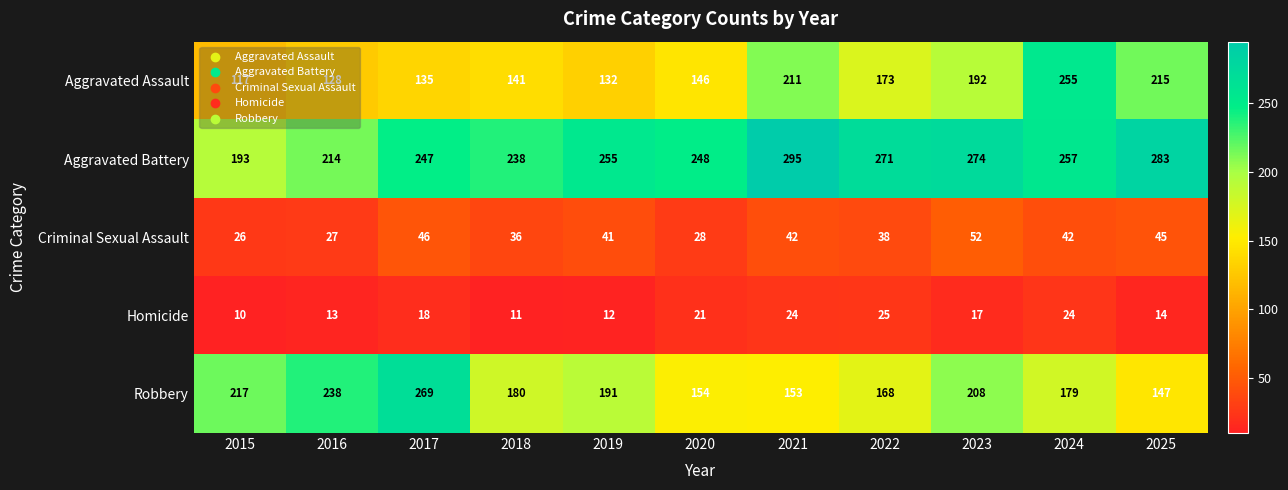

Rank the series by their maximum value, from lowest to highest.

Homicide, Criminal Sexual Assault, Aggravated Assault, Robbery, Aggravated Battery